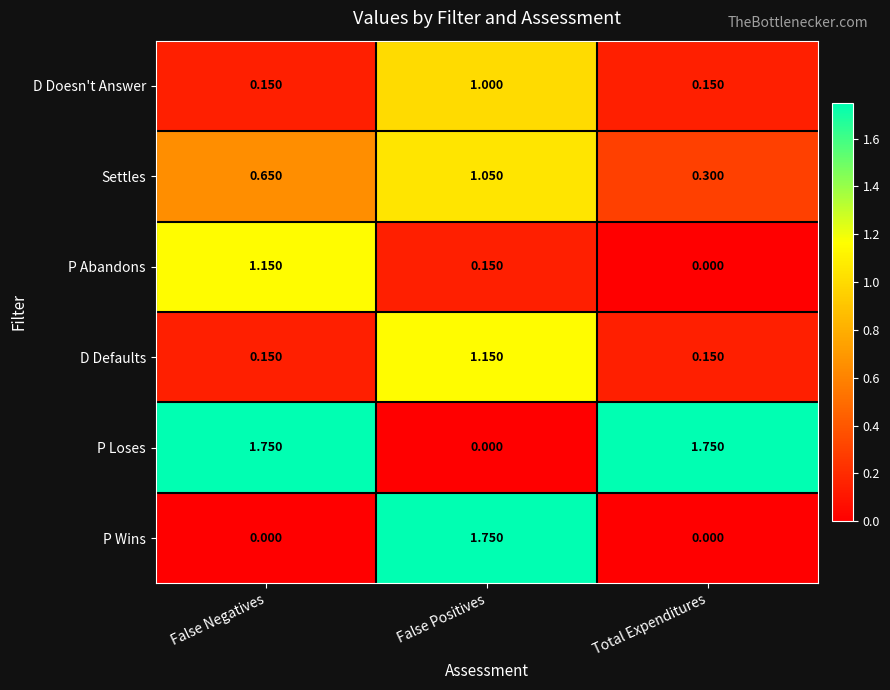

Where is Settles nearest to the value 0?

Total Expenditures